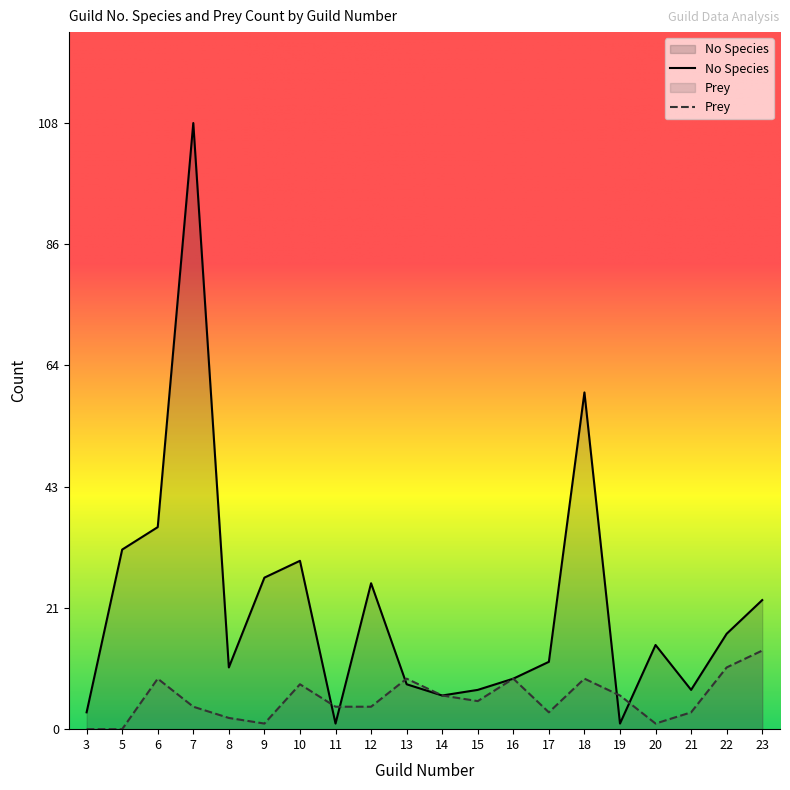

Is it true that Prey equals 1 at 8?

False